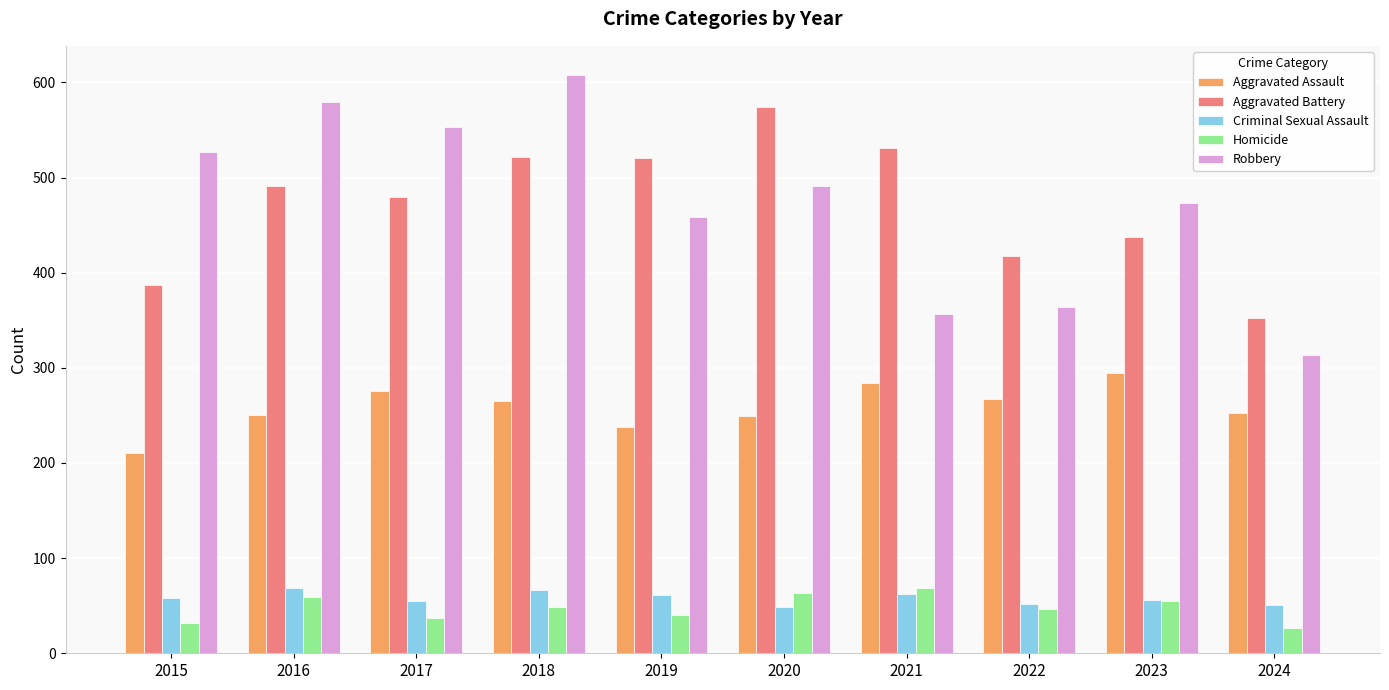

At how many categories does at least one series exceed 198?

10